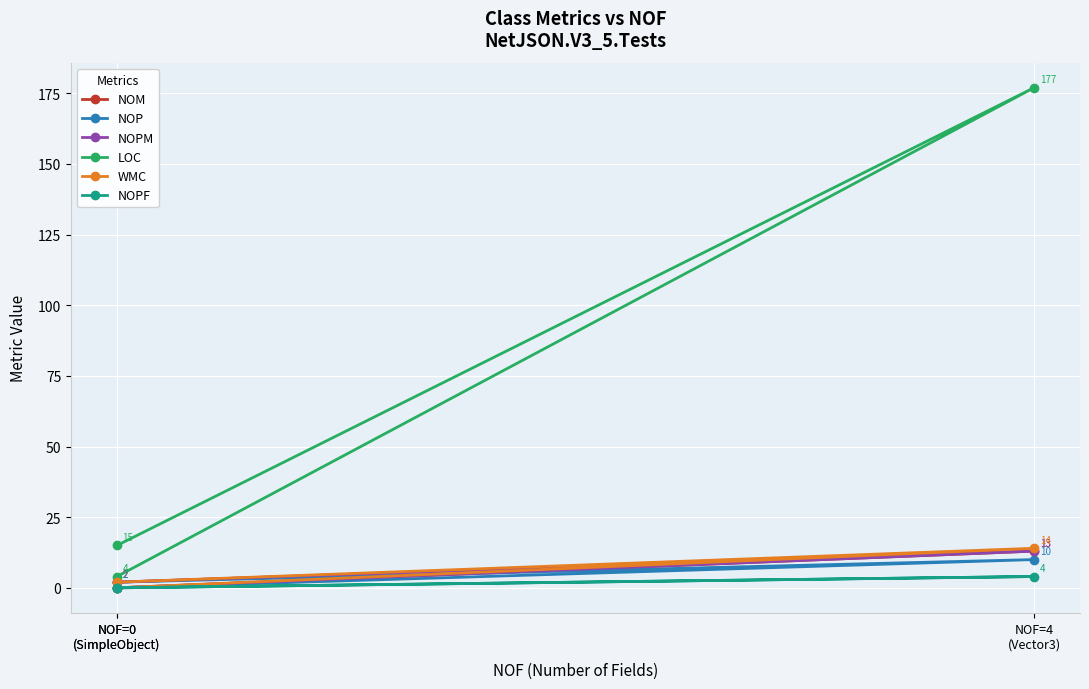

List the series in order of their peak value, lowest first.

NOPF, NOP, NOM, NOPM, WMC, LOC